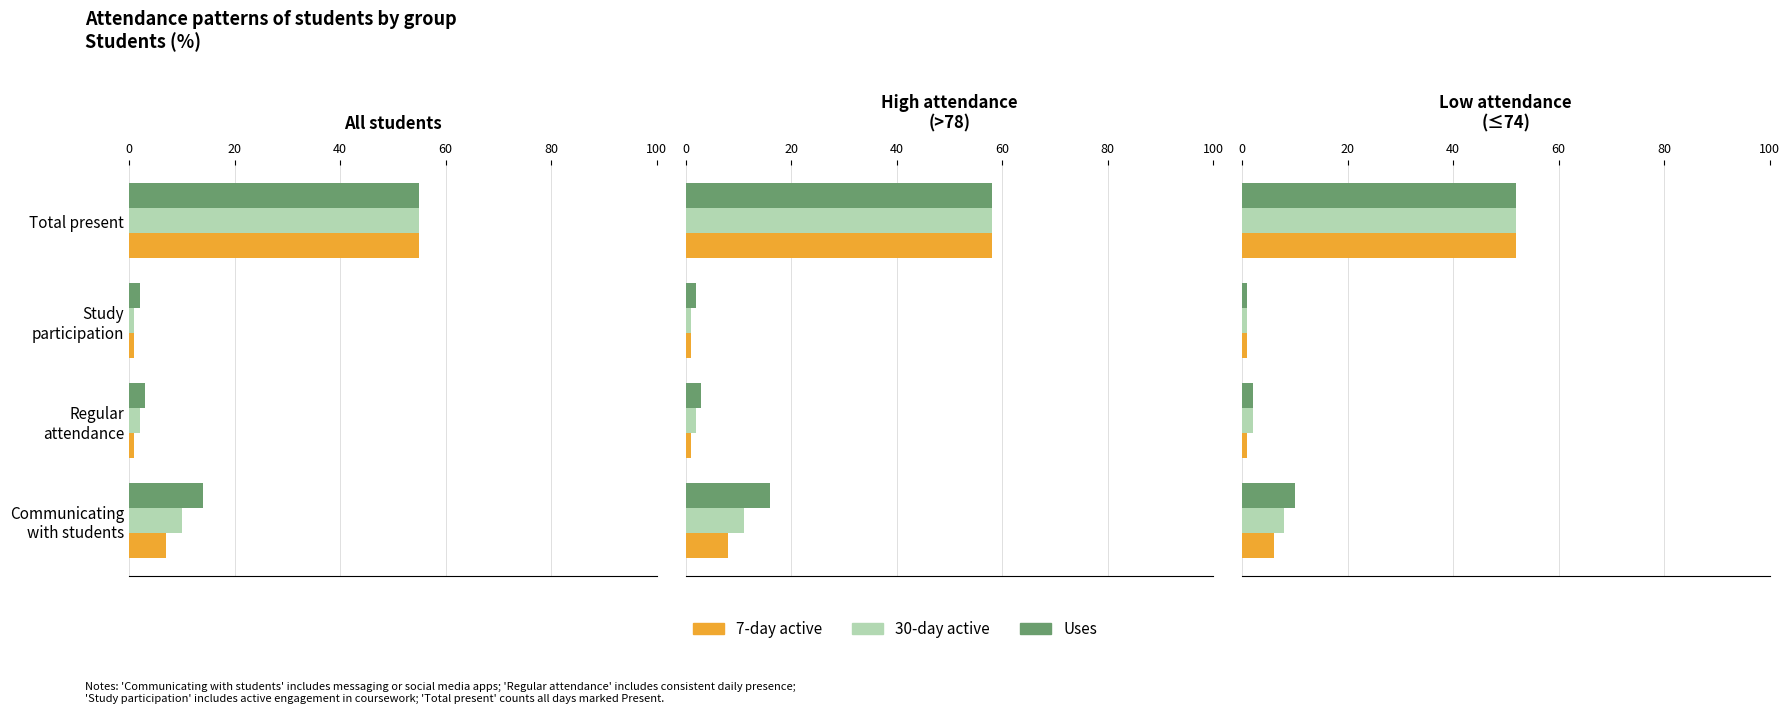

Rank the series by their average value, from lowest to highest.

7-day active, 30-day active, Uses